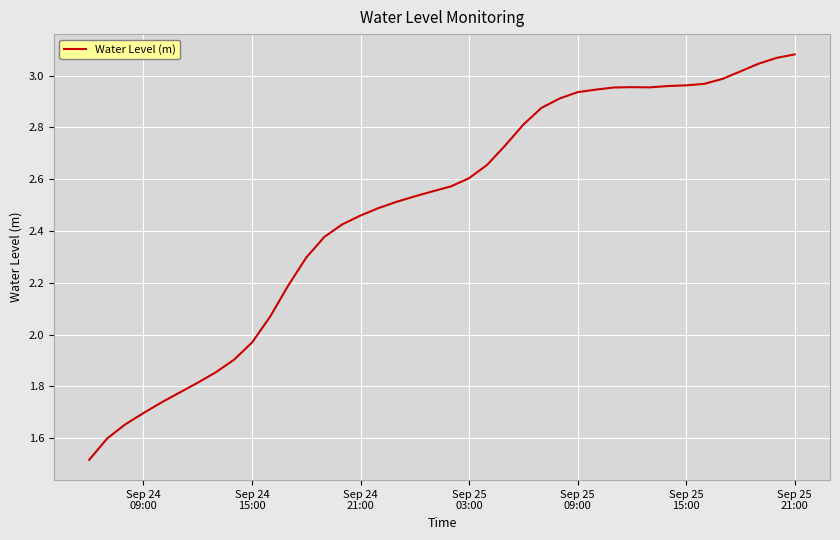

What is the smallest value displayed?

1.5